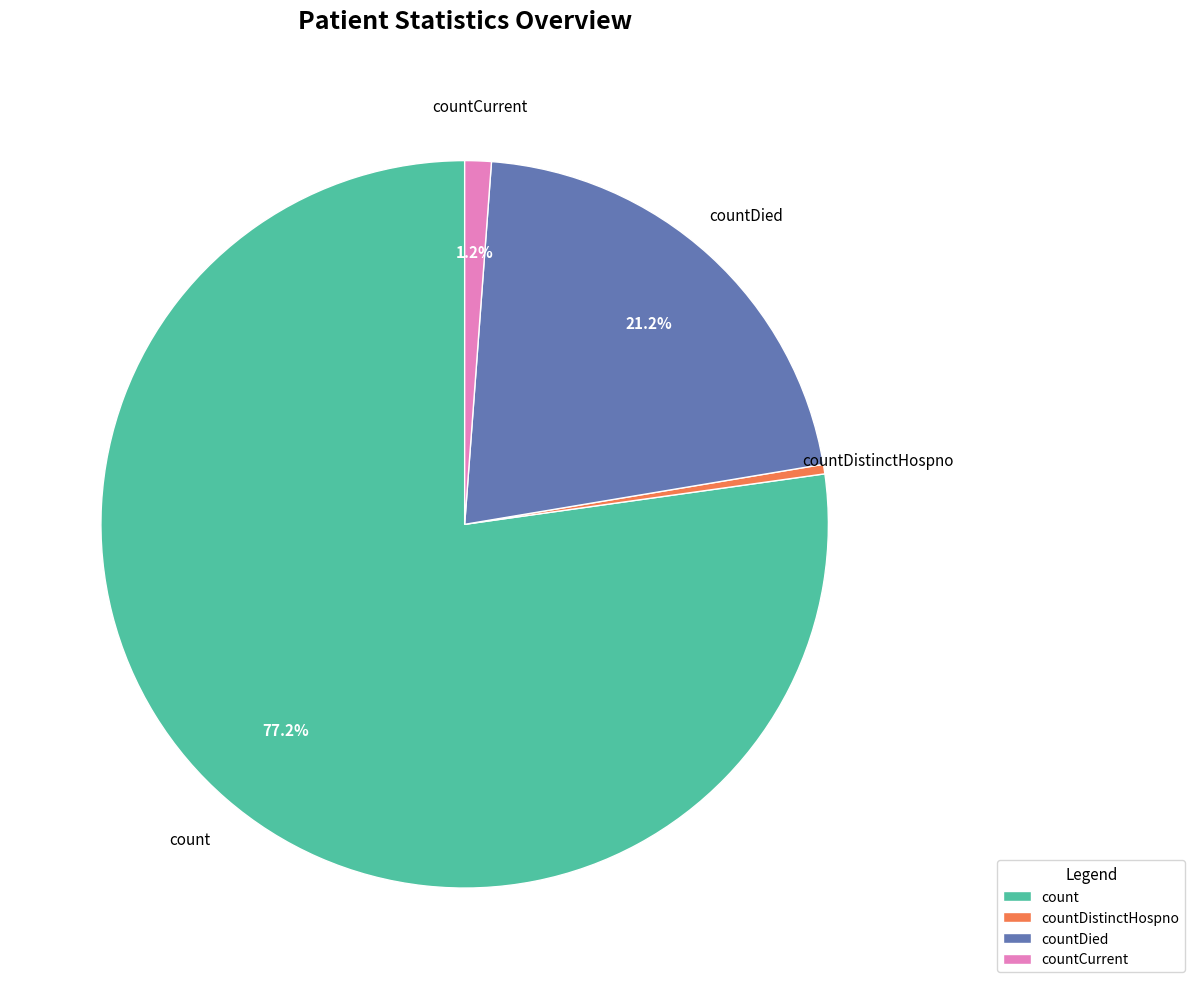

The countDied slice represents 14% of the pie. True or false?

False